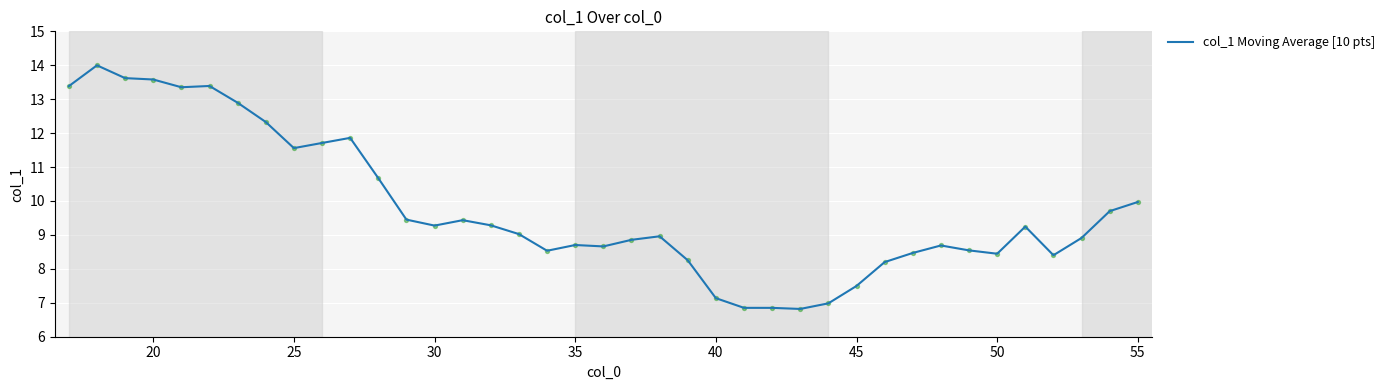

What is the minimum value shown in the chart?

6.8